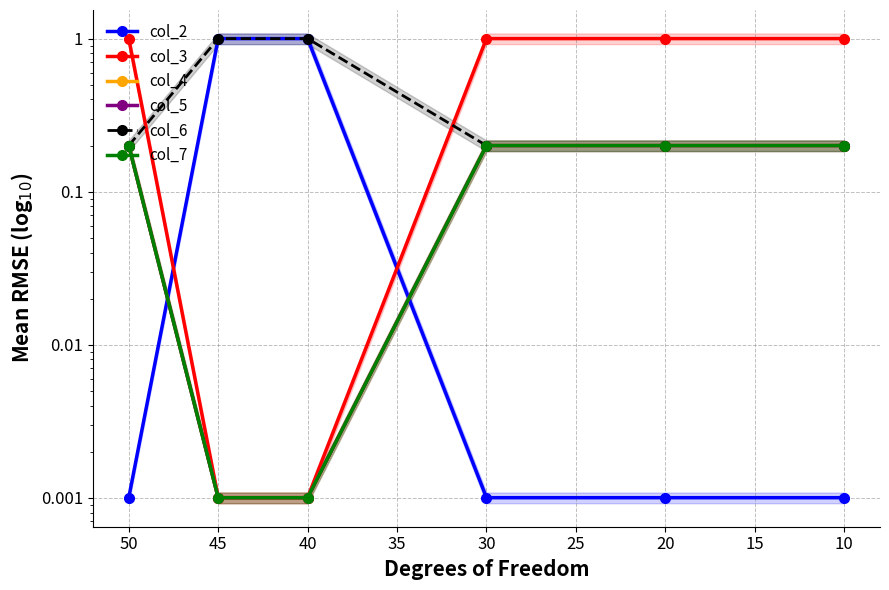

Is the value of col_6 at 30 greater than the value of col_4 at 20?

No